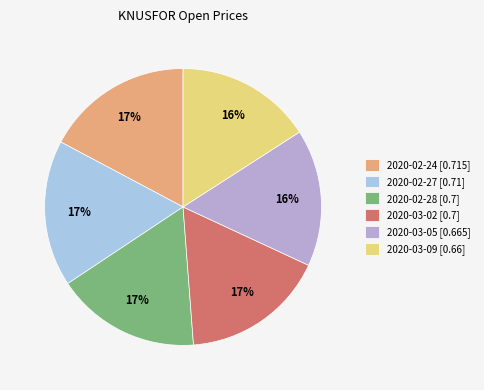

True or false: 2020-02-28 accounts for 12% of the total.

False